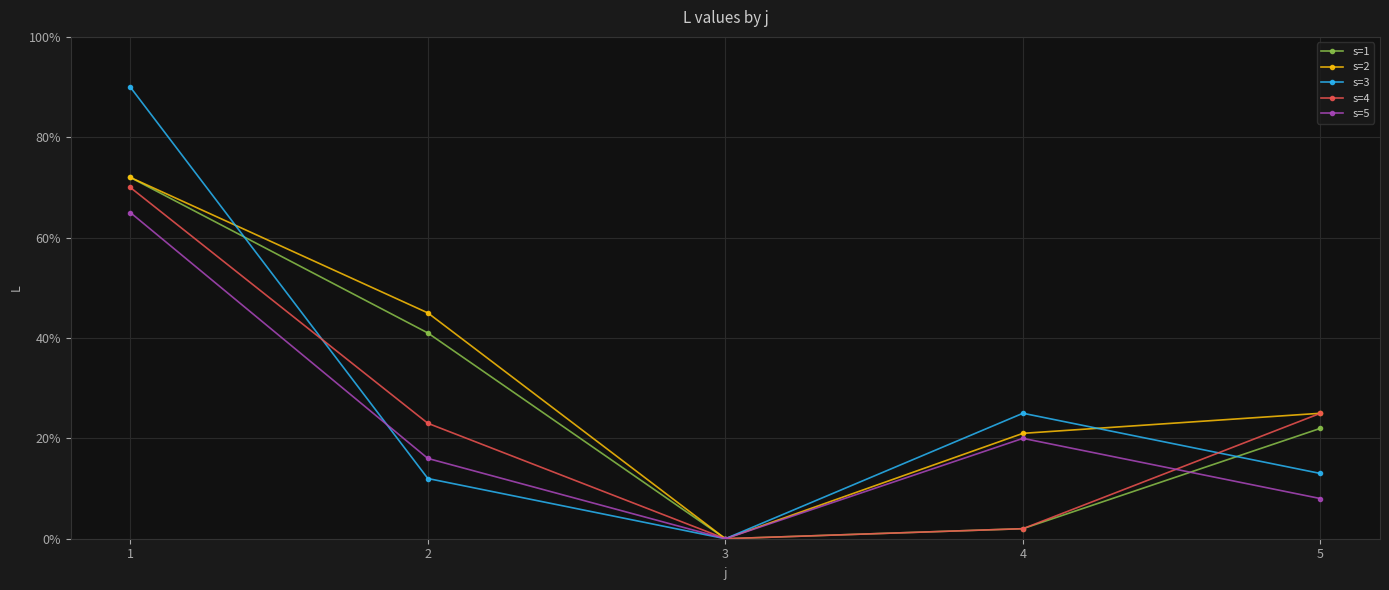

At which category does s=4 reach its first local valley?

3